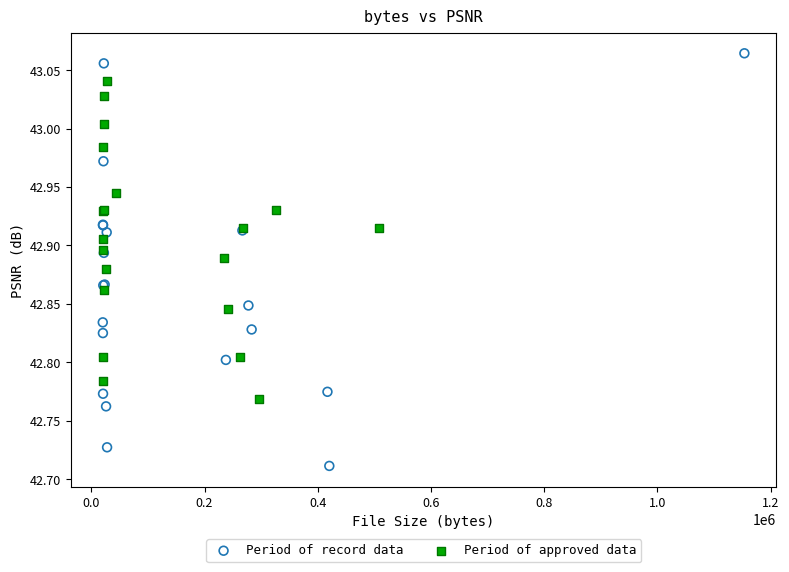

Which series reaches the maximum Y coordinate?

Period of record data